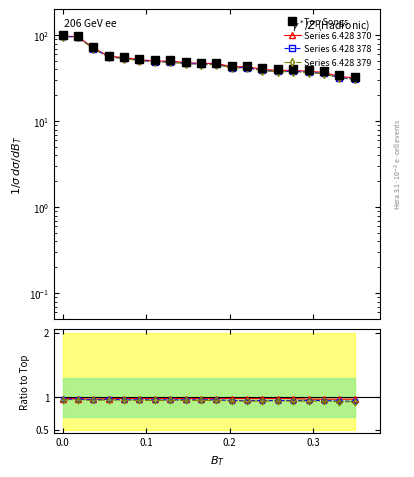

What is the maximum value shown in the chart?

100.0